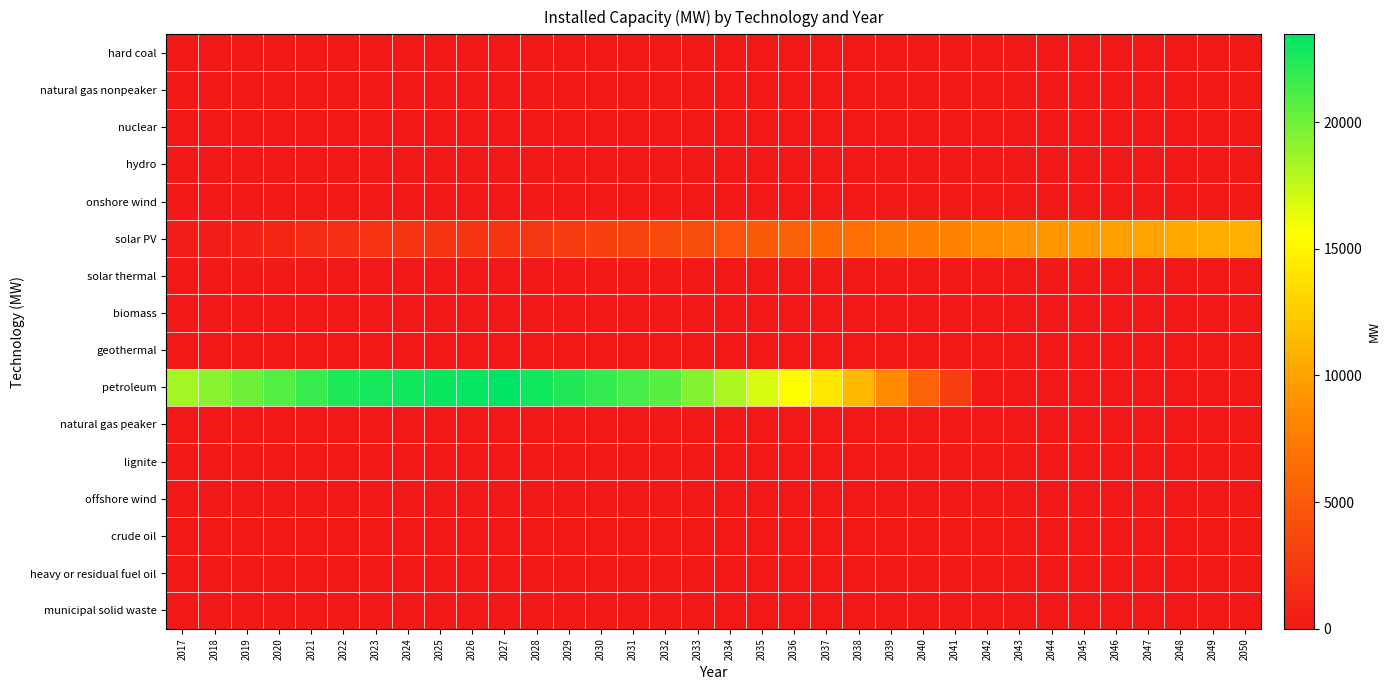

Which has a higher value, 2034 or 2042?

2034